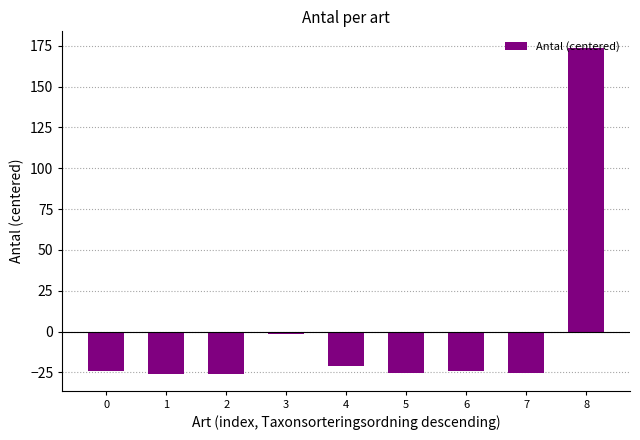

Reading left to right, extract all data points from this chart.

-24.2	-26.2	-26.2	-1.2	-21.2	-25.2	-24.2	-25.2	173.8